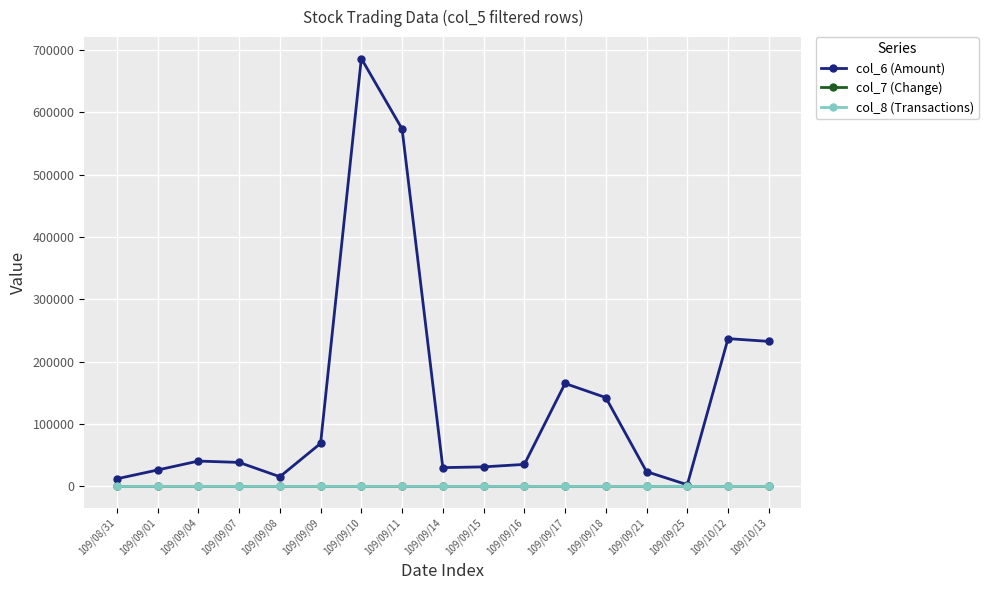

What is the sum of all col_8 (Transactions) values?

52.0